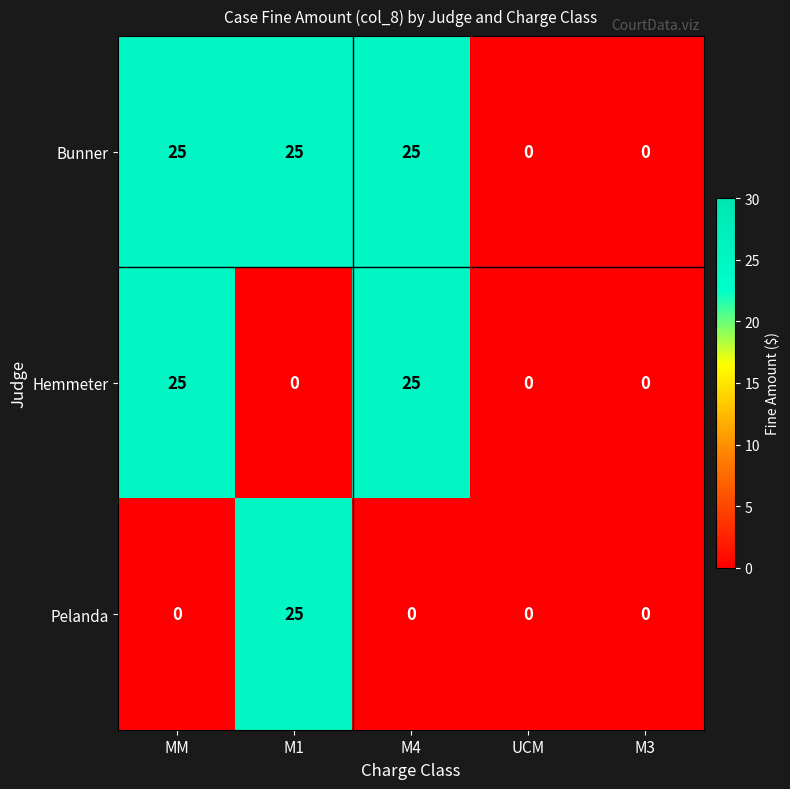

At how many categories does at least one series exceed 12?

3